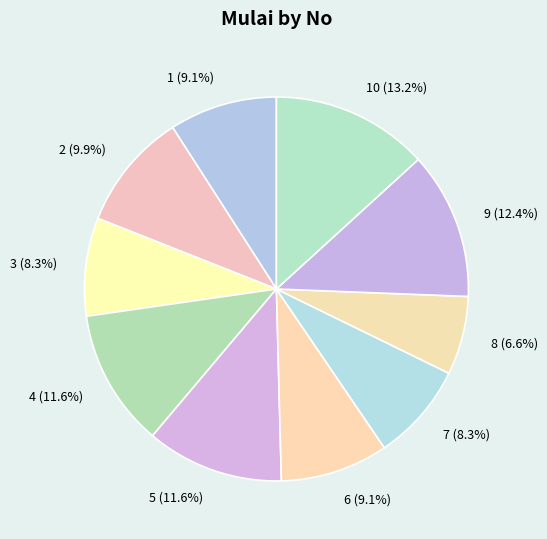

How many slices are in this pie chart?

10